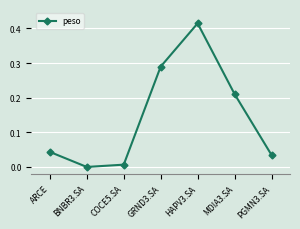

At which category does the data reach its first local valley?

BNBR3.SA